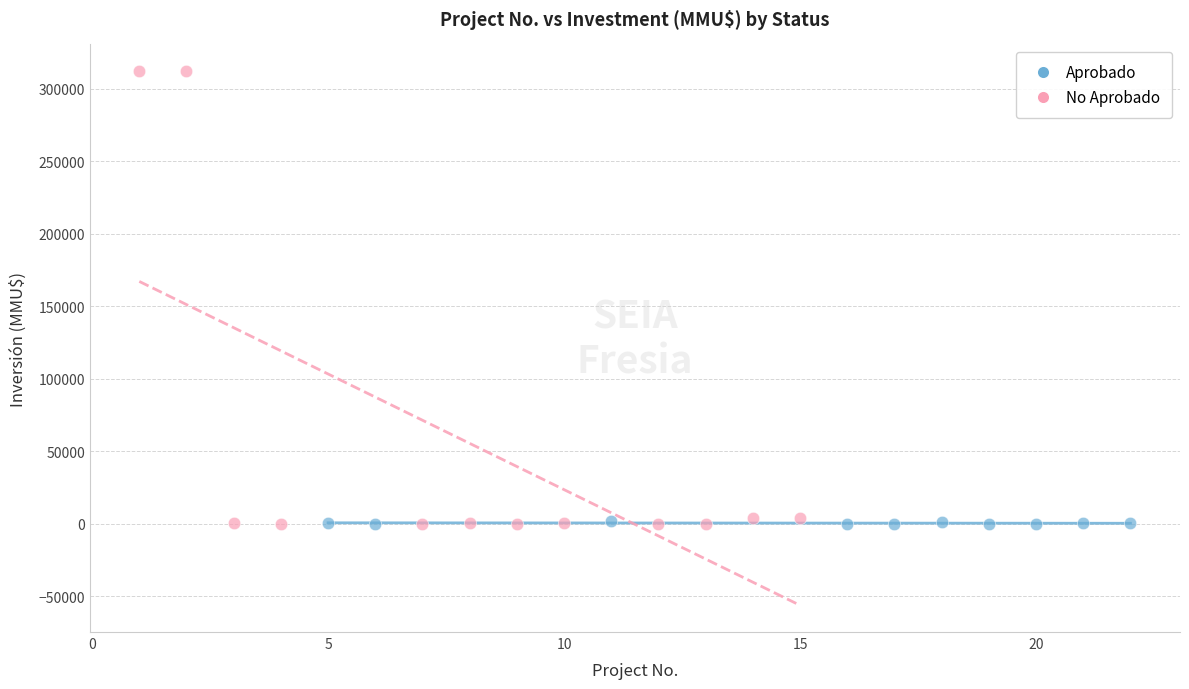

Which series has the widest spread of Y values?

No Aprobado